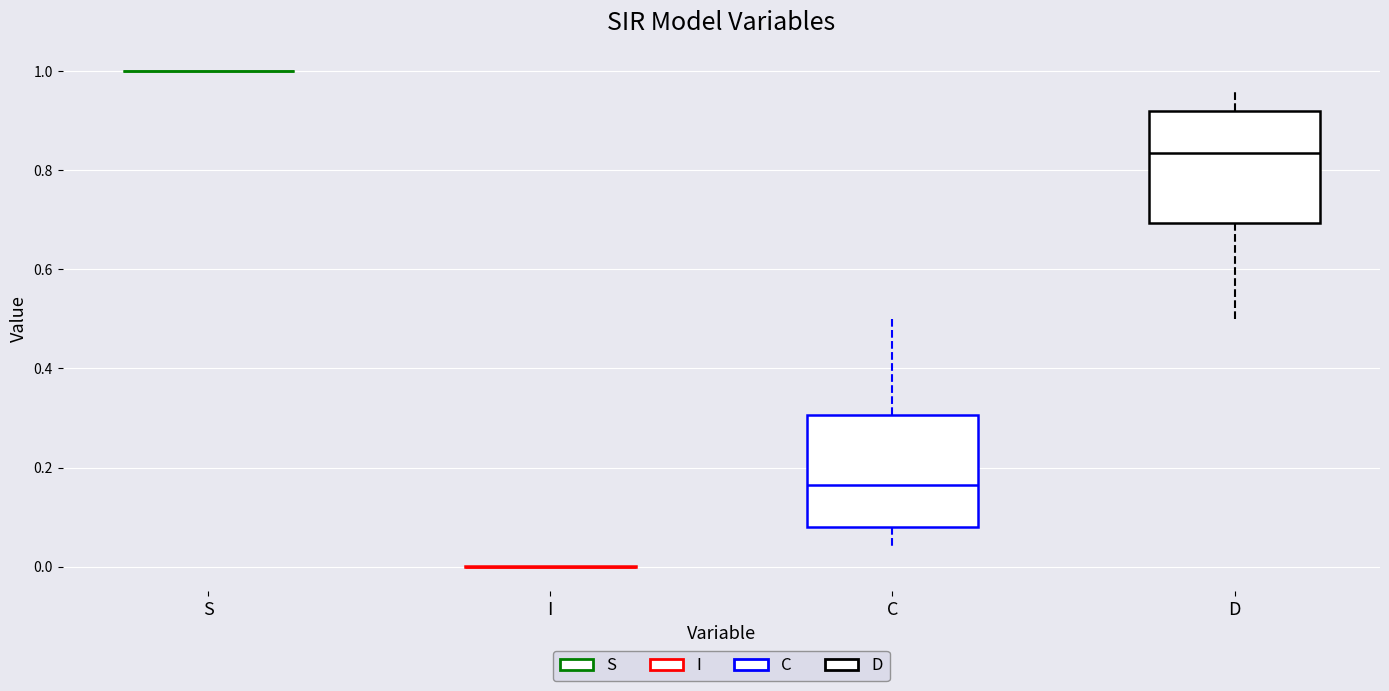

Reading left to right, transcribe this box plot: for each box, give where its median line is, the range the box spans, and where its two whiskers end, as read against the y-axis. The values are not printed on the chart, so give them approximately, as read against the axis.

S: box collapsed to a line at 1.00, whiskers 1.00 to 1.00
I: box collapsed to a line at 0.00, whiskers 0.00 to 0.00
C: median 0.16, box 0.08 to 0.30, whiskers 0.04 to 0.50
D: median 0.84, box 0.70 to 0.92, whiskers 0.50 to 0.96